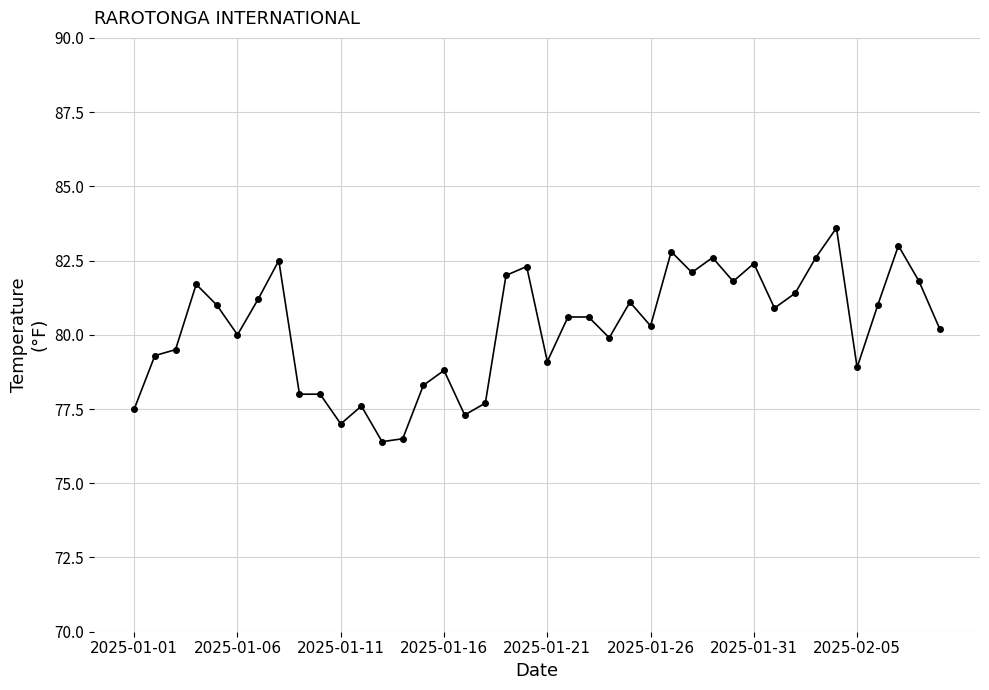

Reading left to right, extract all data points from this chart.

77.5	79.3	79.5	81.7	81.0	80.0	81.2	82.5	78.0	78.0	77.0	77.6	76.4	76.5	78.3	78.8	77.3	77.7	82.0	82.3	79.1	80.6	80.6	79.9	81.1	80.3	82.8	82.1	82.6	81.8	82.4	80.9	81.4	82.6	83.6	78.9	81.0	83.0	81.8	80.2